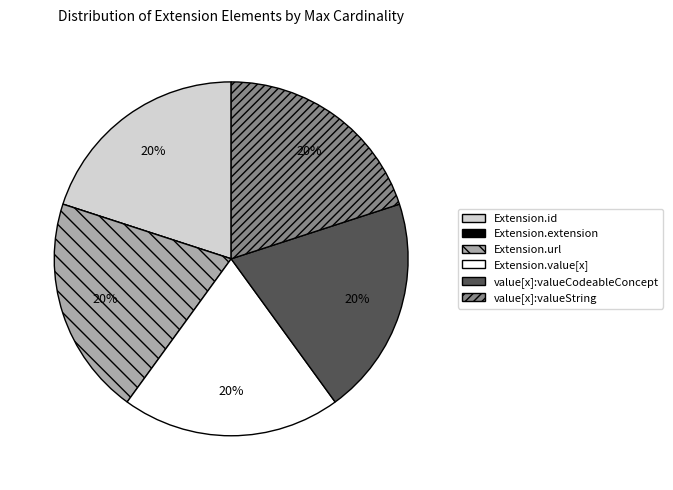

Is there any slice that represents more than half of the pie?

No